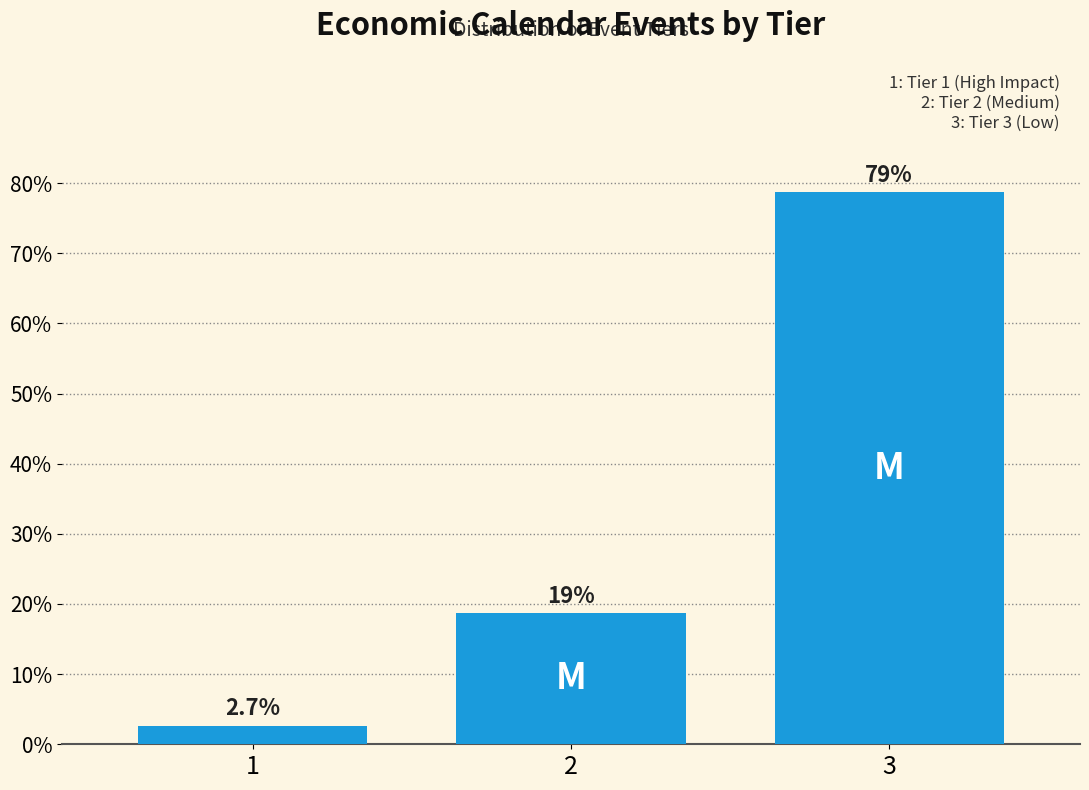

Reading left to right, extract all data points from this chart.

2.7	18.7	78.7